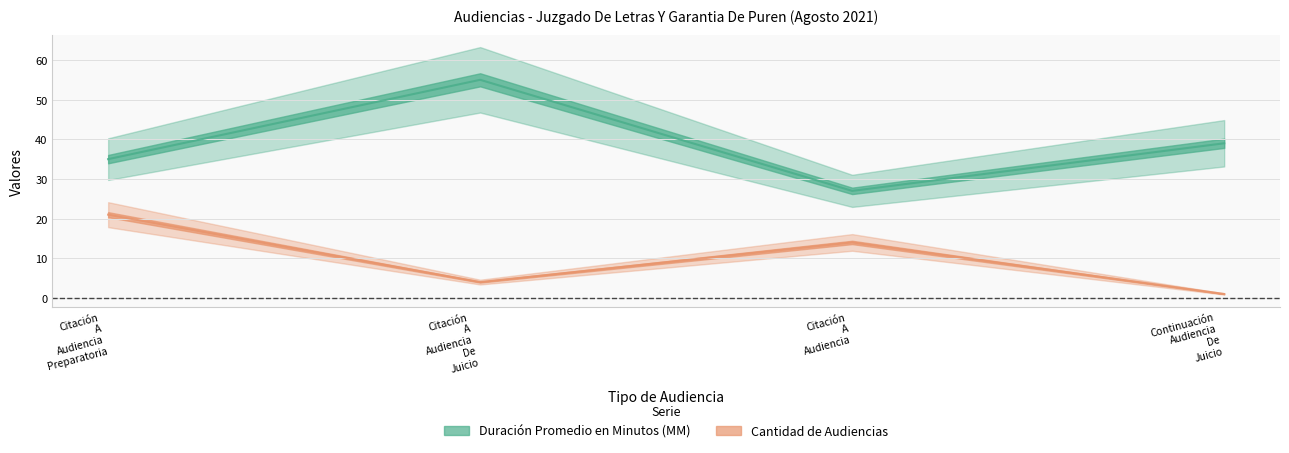

In Cantidad de Audiencias, how many points are lower than both neighbors (excluding endpoints)?

1